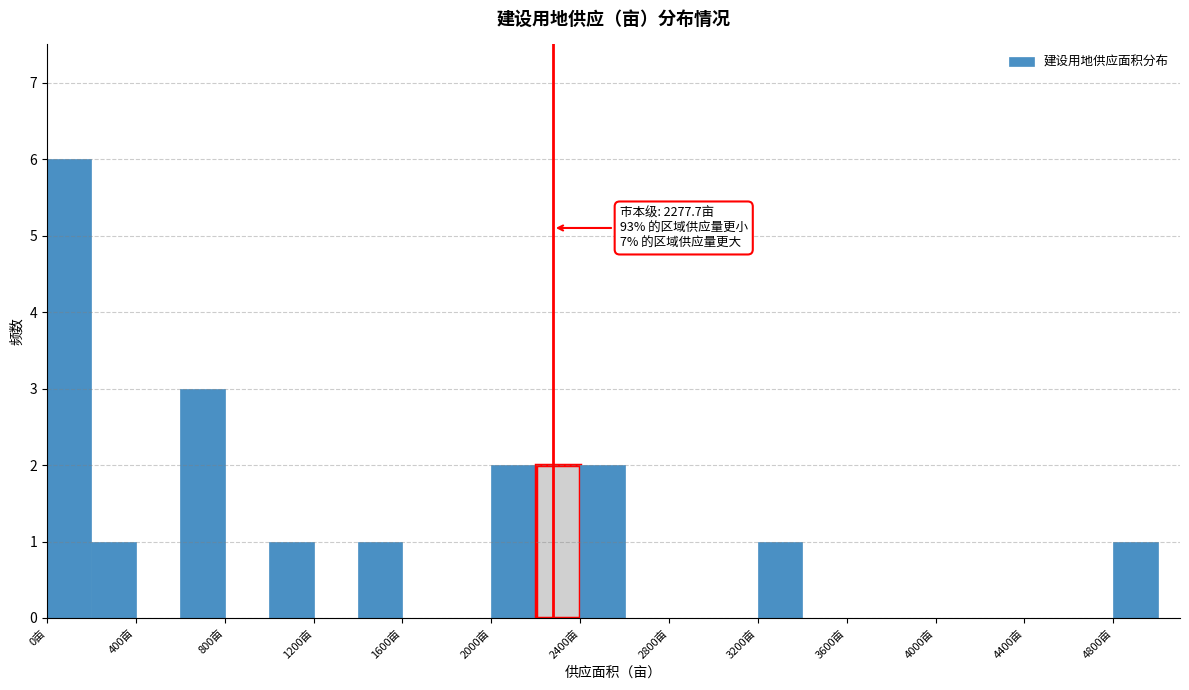

Over which range of the x-axis is the bar tallest?

0 to 200